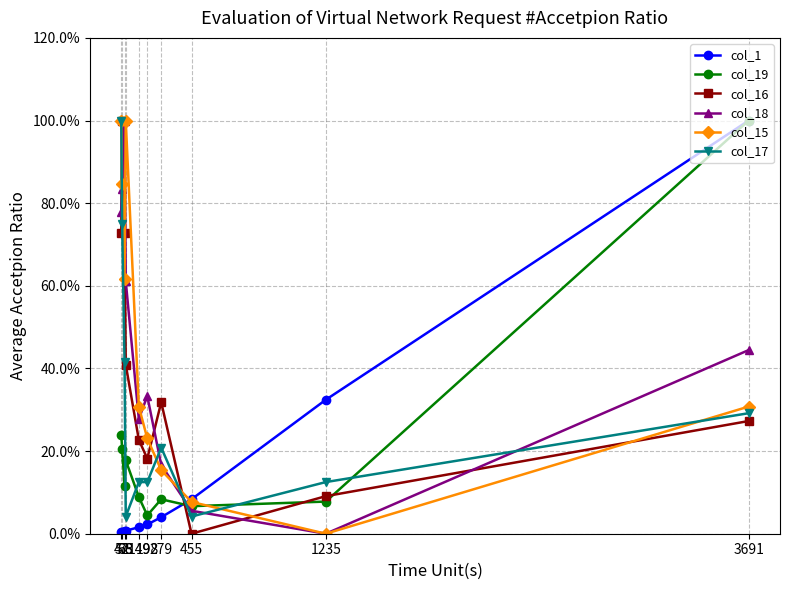

How many times do col_17 and col_18 cross each other?

5